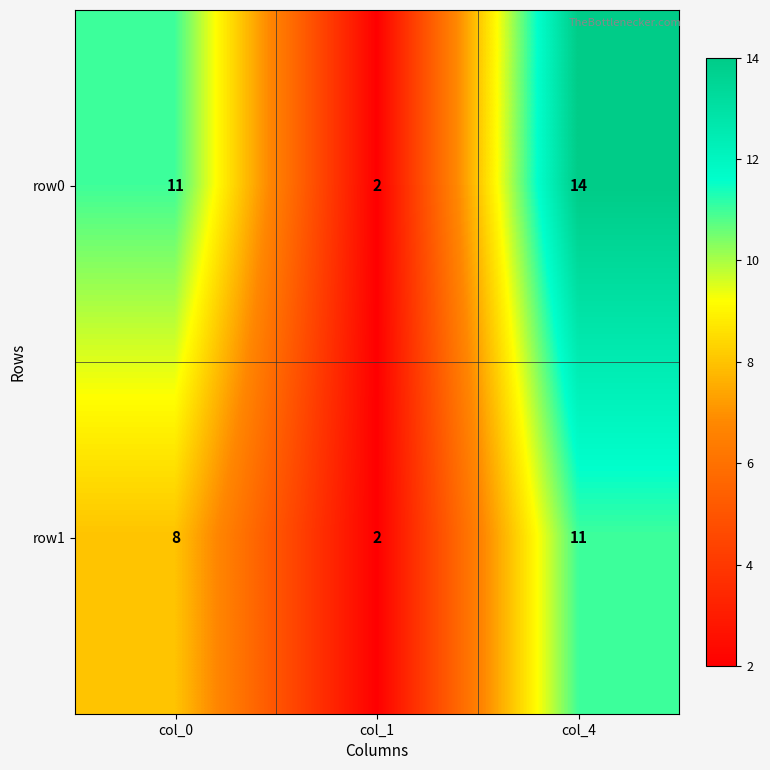

The row1 series shows 3 at col_0. True or false?

False